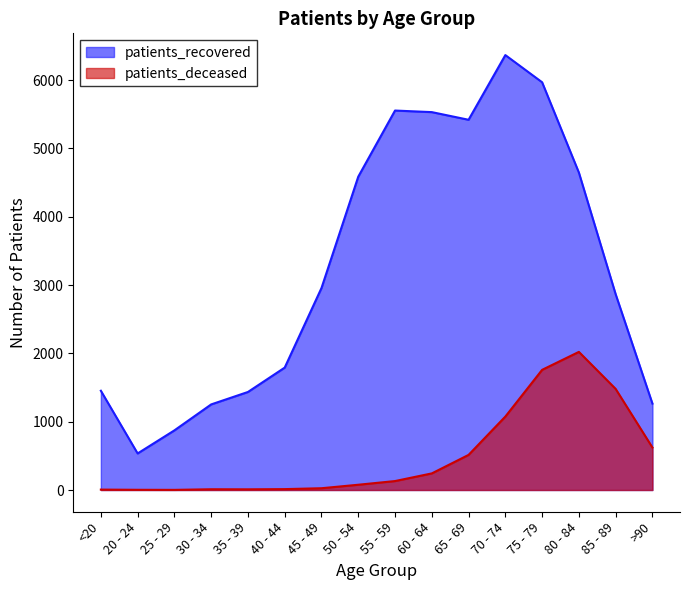

What is the total value across all series at 60 - 64?

5775